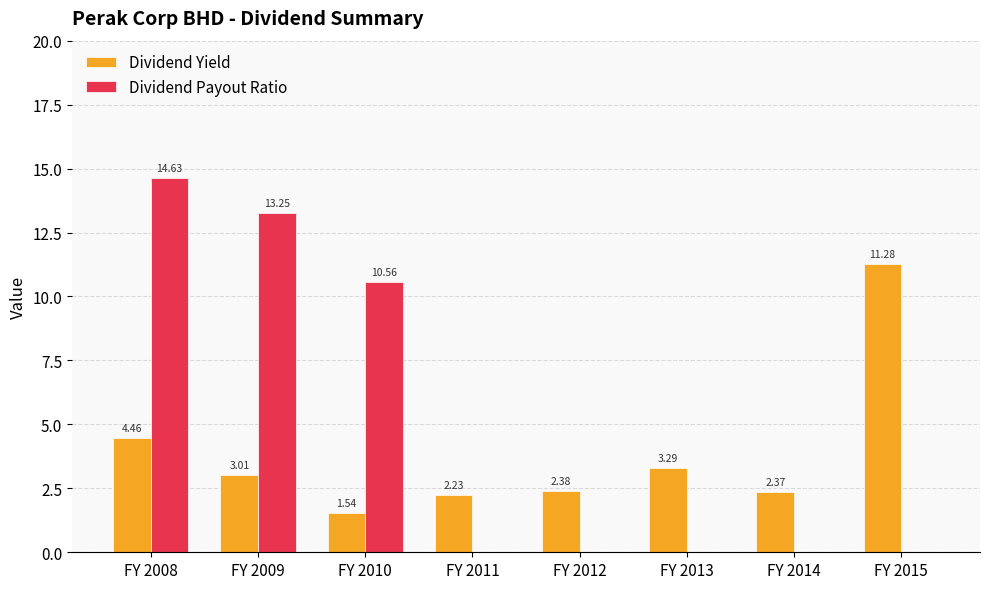

Are the bars horizontal?

No